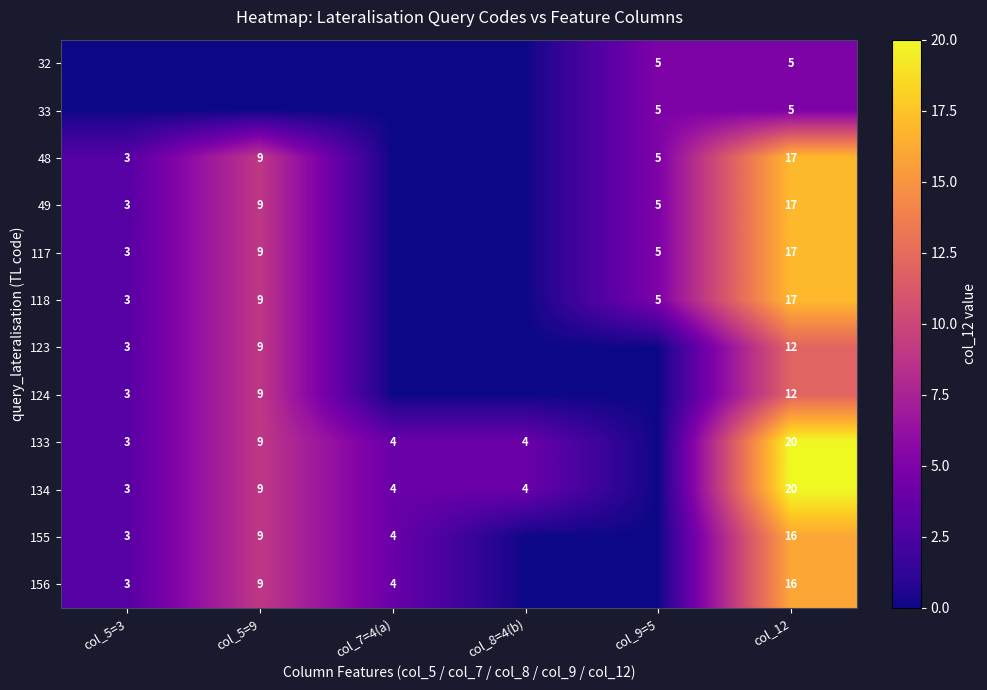

What is the difference between the 49 values at col_9=5 and col_5=9?

4